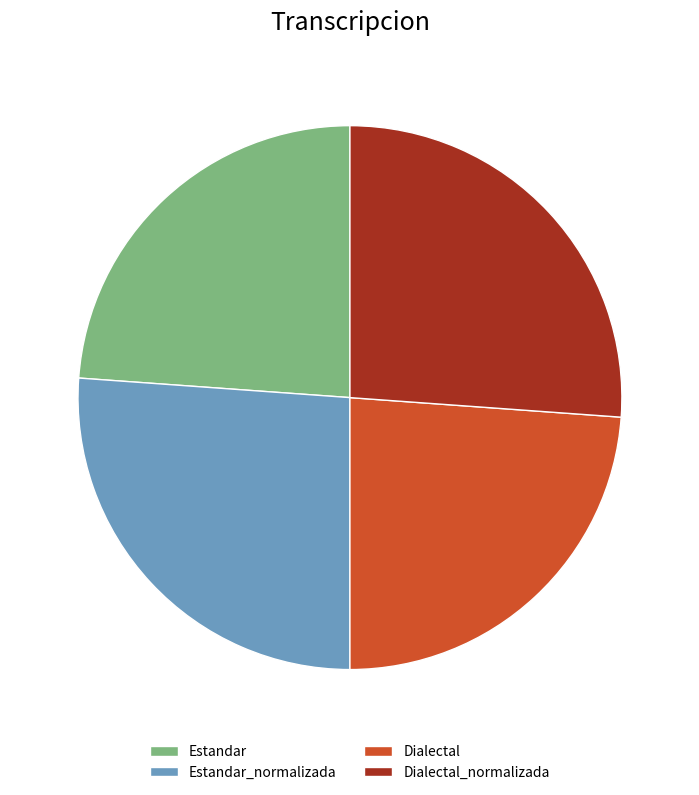

Combined, do Estandar_normalizada and Dialectal_normalizada account for over 50%?

Yes